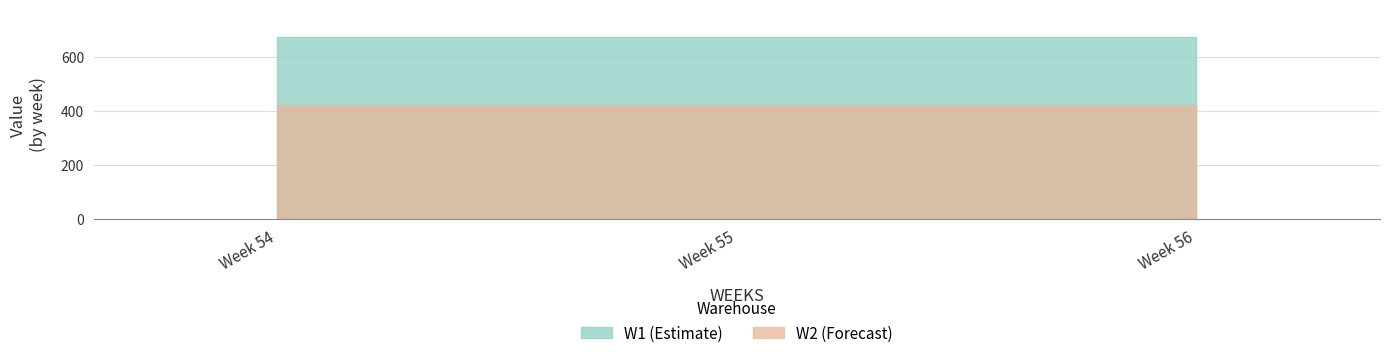

Rank the series by their average value, from lowest to highest.

W2_Value, W1_Value